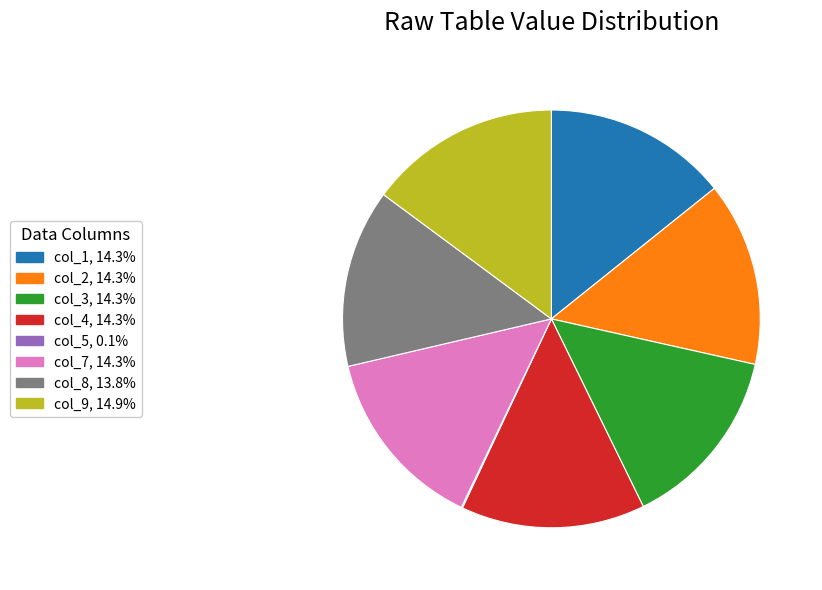

Is there any slice that represents more than half of the pie?

No